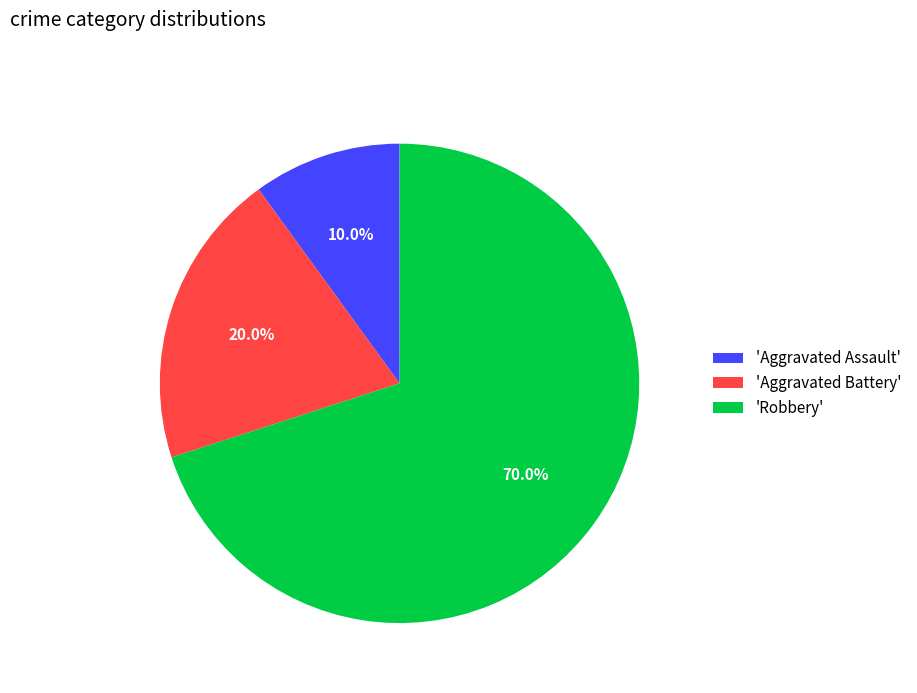

Combined, do 'Aggravated Assault' and 'Aggravated Battery' account for over 50%?

No